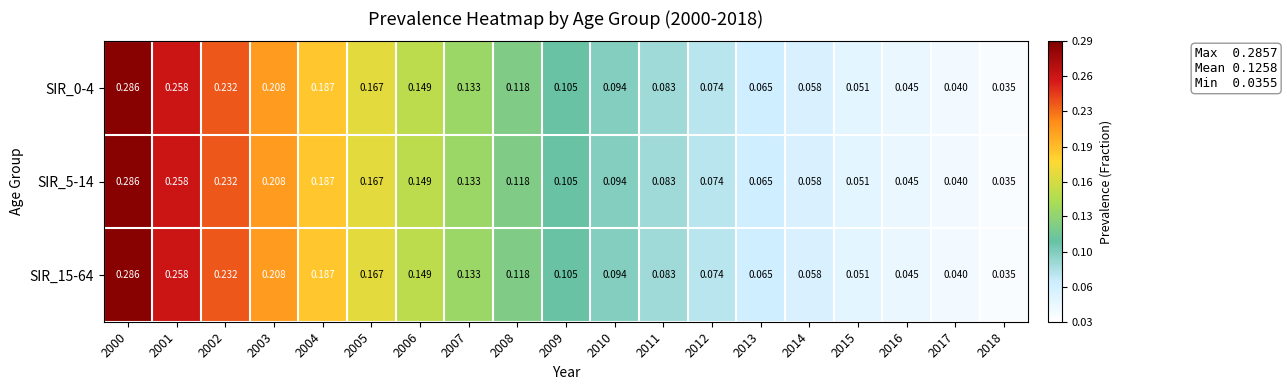

Is the value of SIR_5-14 at 2007 greater than the value of SIR_0-4 at 2013?

Yes